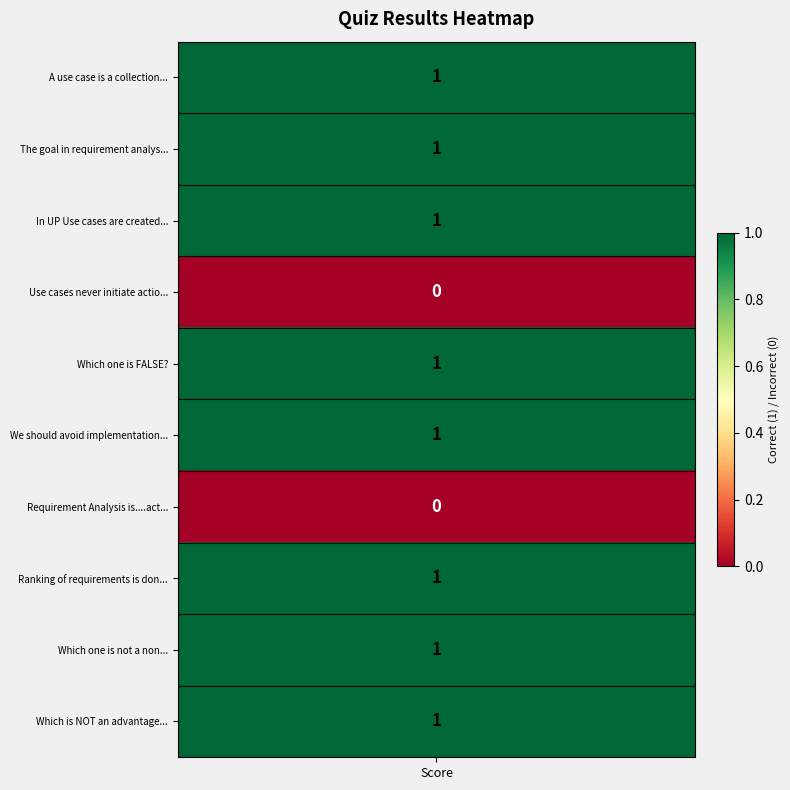

How many values are below 1?

2